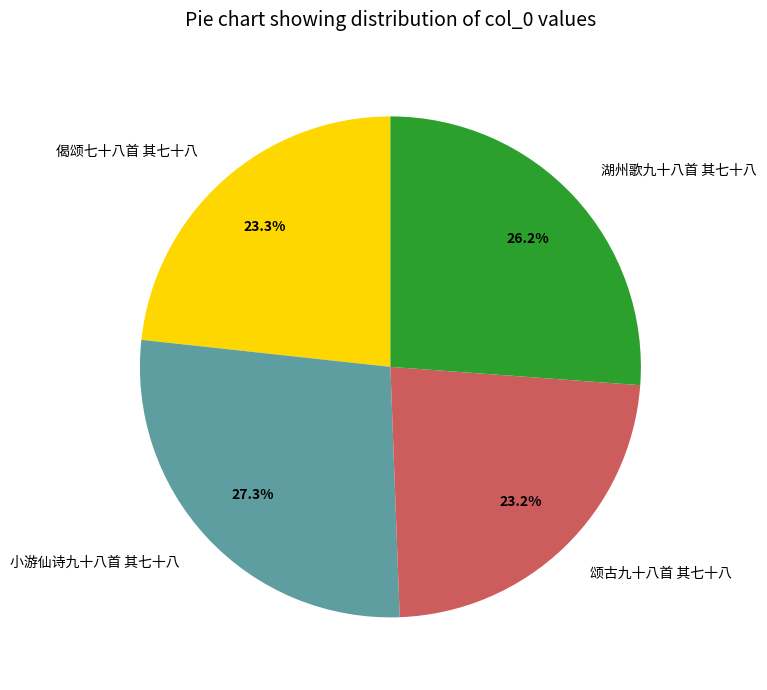

What percentage is the 偈颂七十八首 其七十八 slice, to the nearest percent?

23%